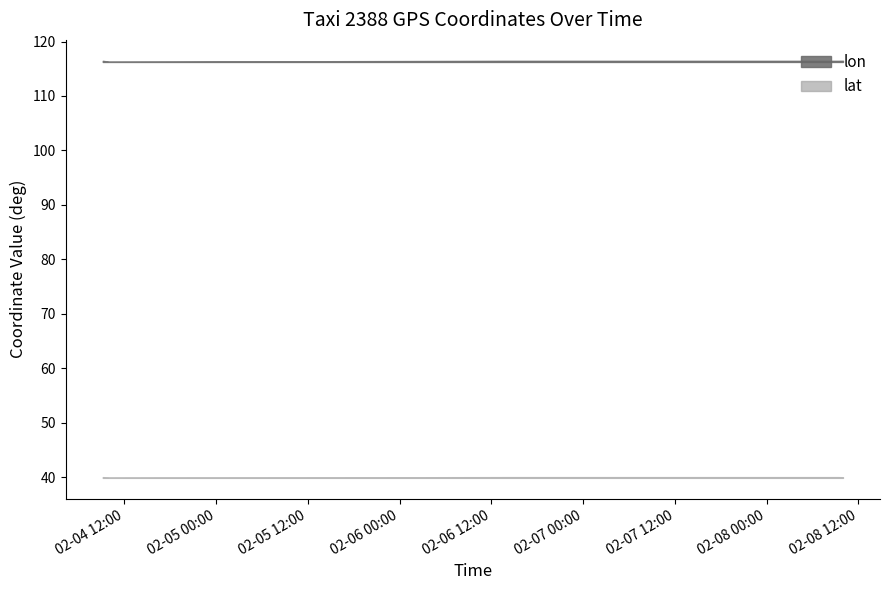

Does the chart display data point markers on the line(s)?

No